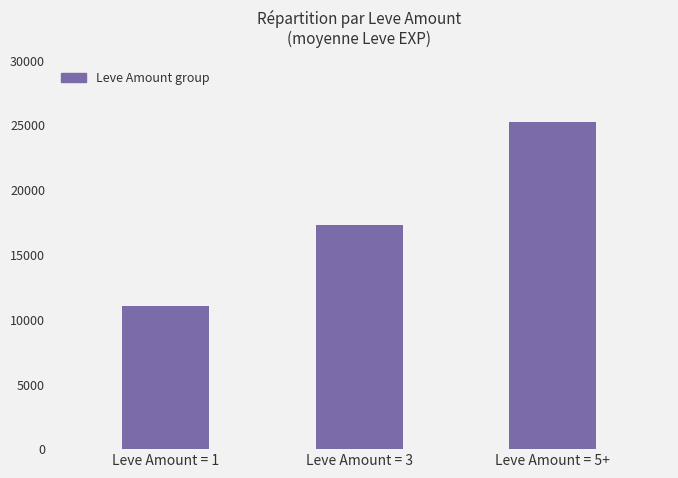

What position from the left is Leve Amount = 1?

1